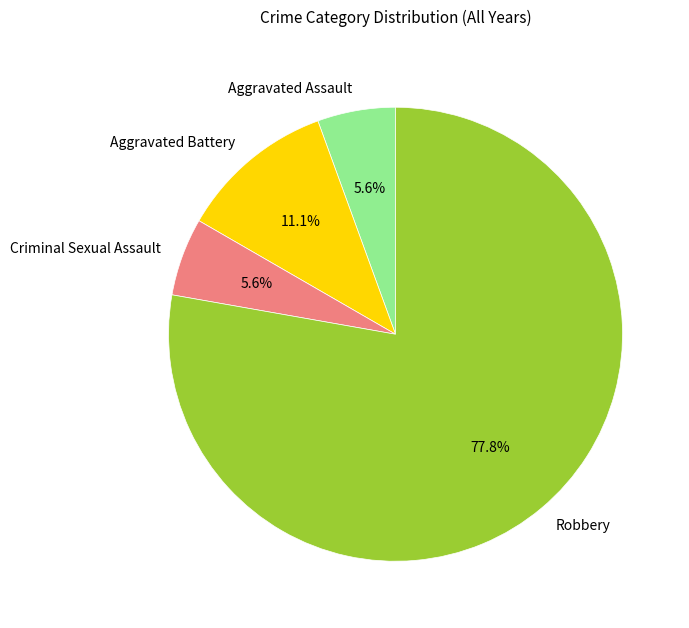

Which has a higher value, Aggravated Battery or Criminal Sexual Assault?

Aggravated Battery